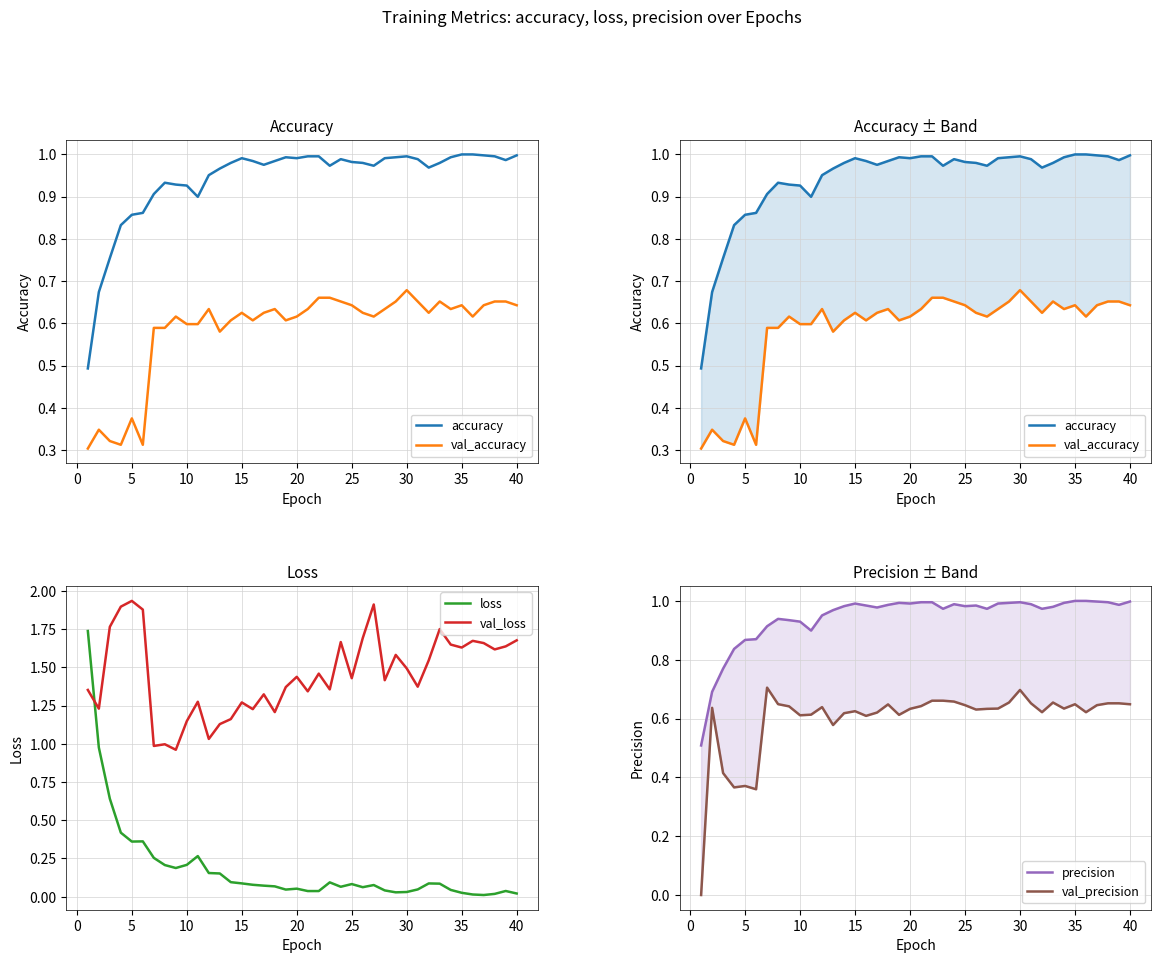

Which series has the largest range (max minus min)?

loss